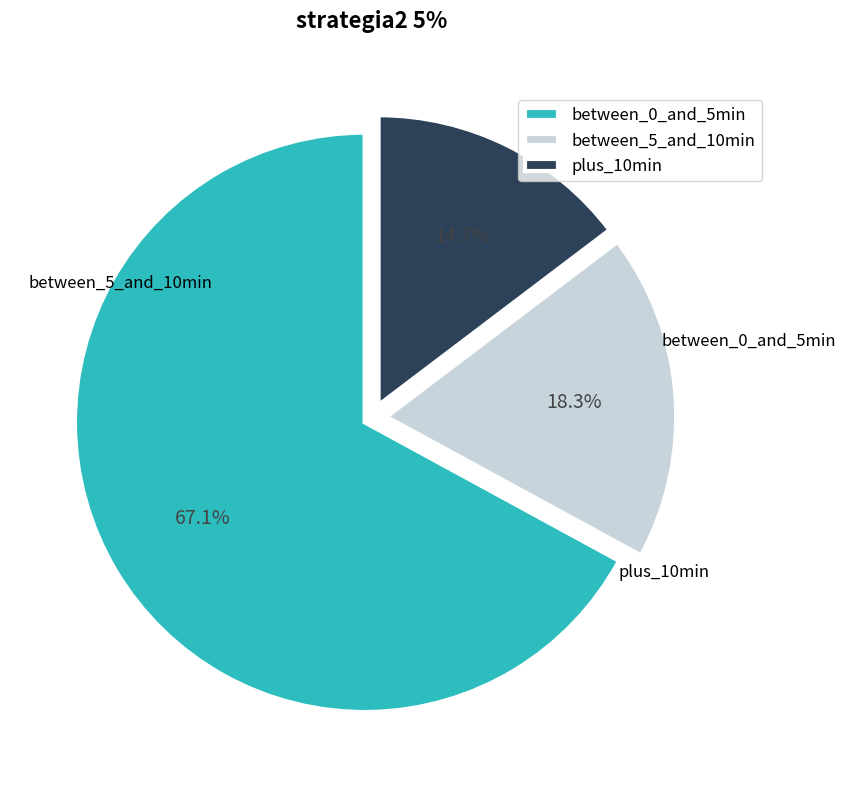

Is there any slice that represents more than half of the pie?

Yes